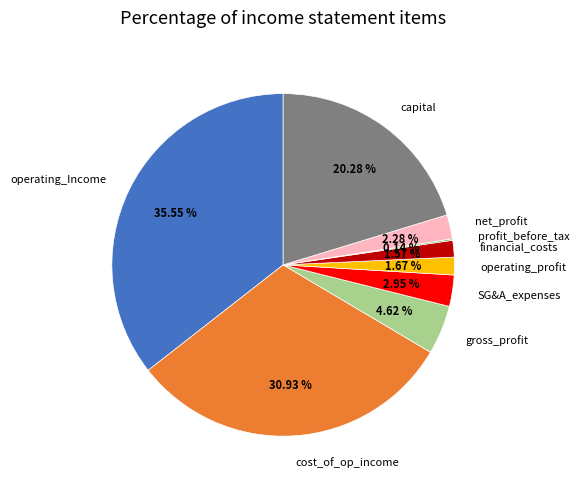

What is the largest slice in the pie chart?

operating_Income